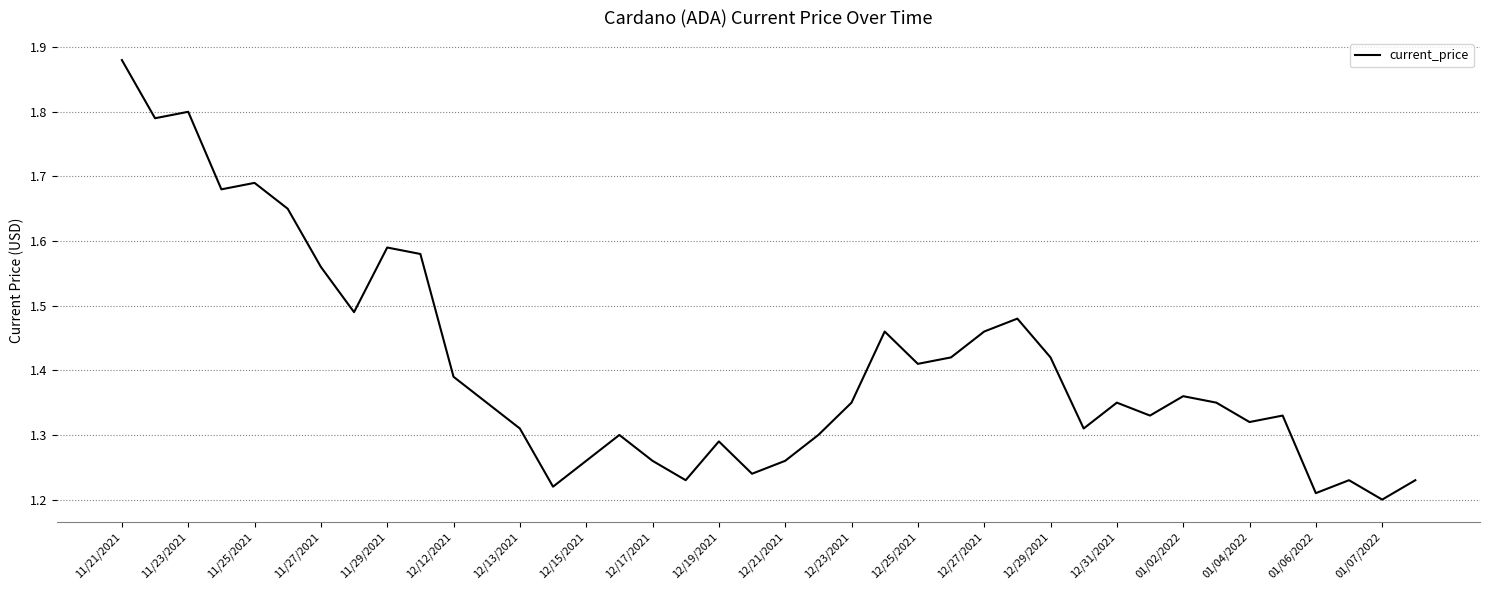

At which category does the chart reach its minimum across all series?

01/07/2022